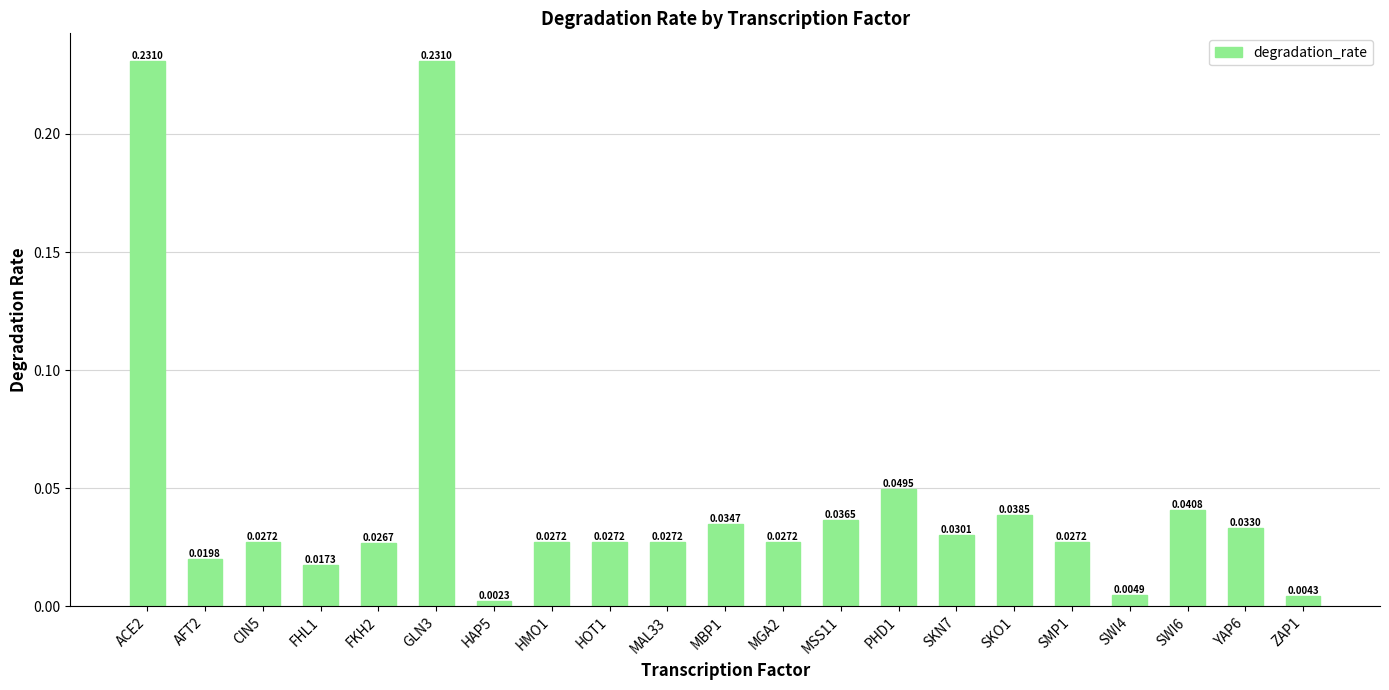

What is the sum of all values?

1.0